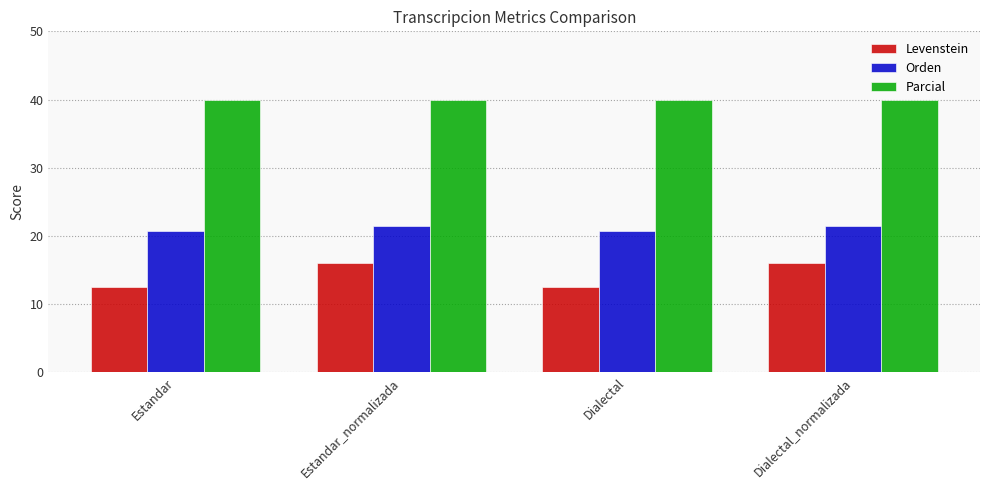

What is the minimum value shown in the chart?

12.5